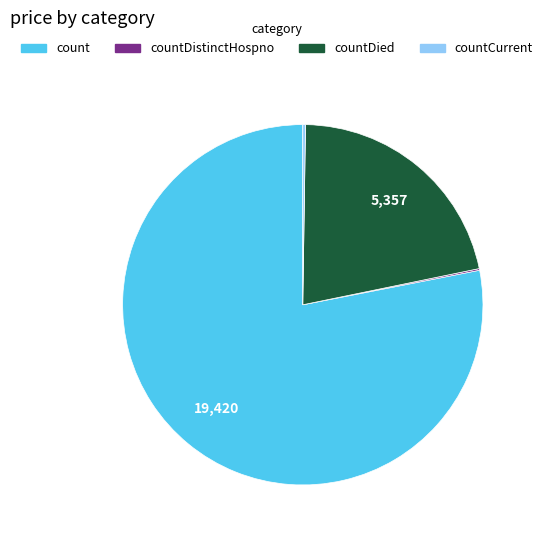

Is it true that countDied is 22% of the pie?

True